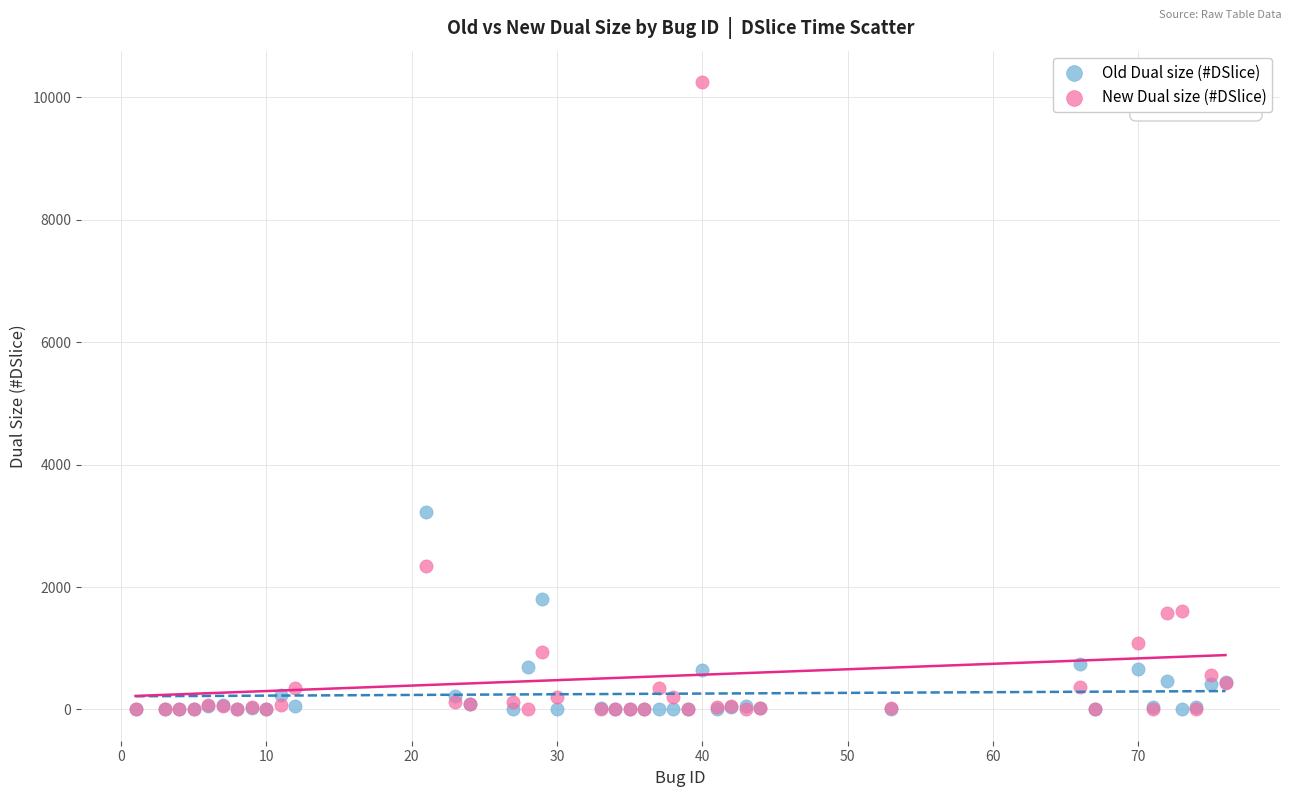

In the New Dual size (#DSlice) series, what Y value is closest to 5125?

2339